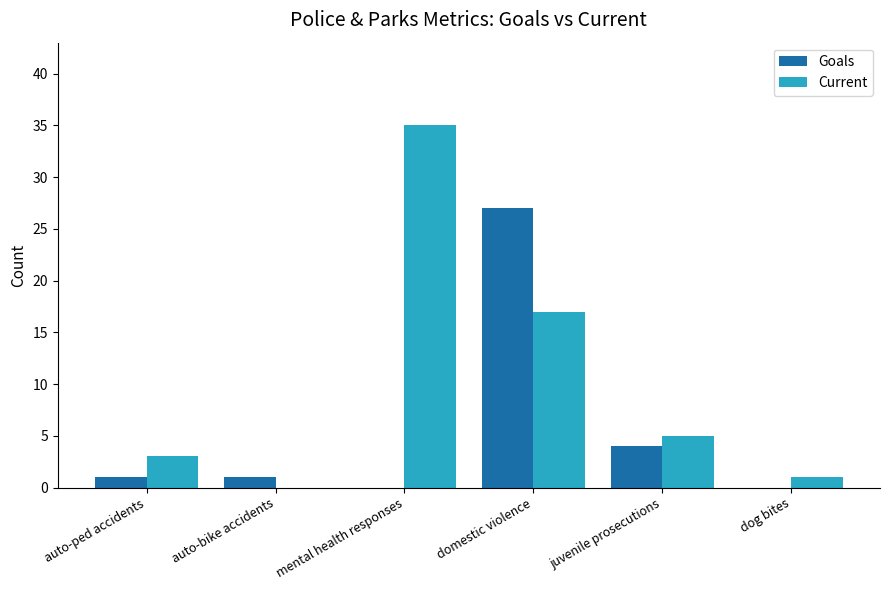

Are the bars horizontal?

No